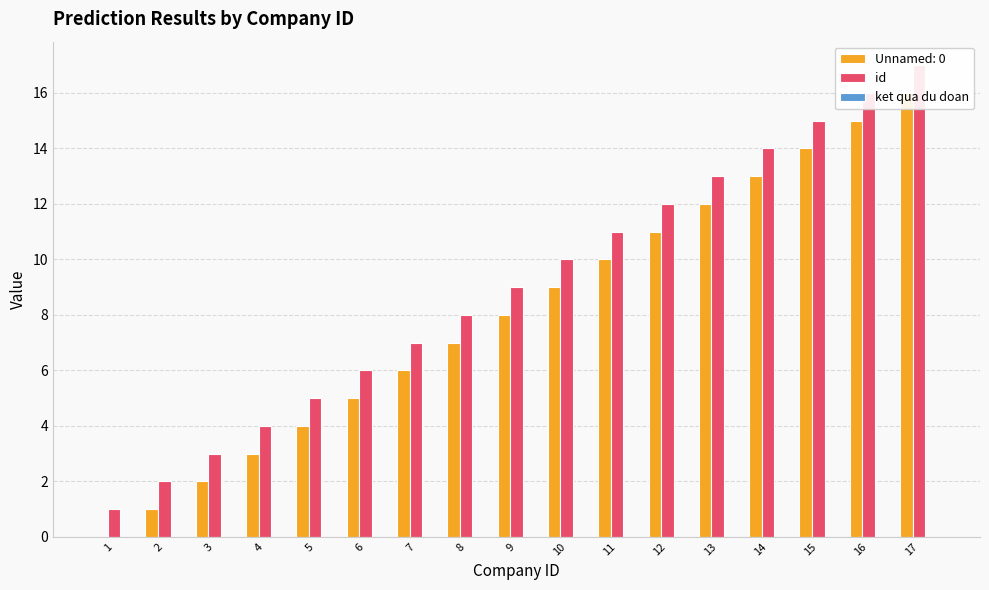

Which series has the largest range (max minus min)?

id